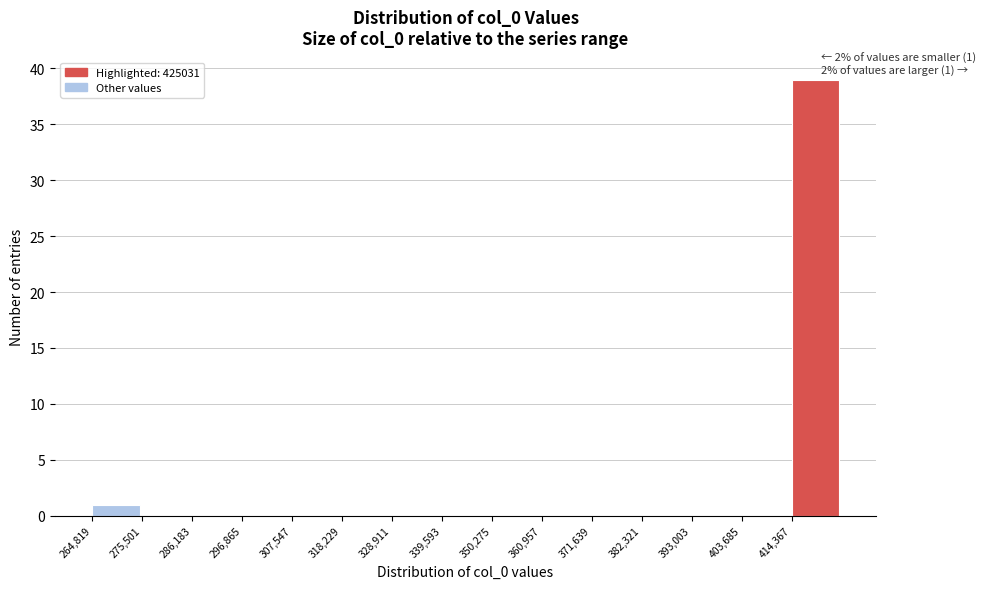

Over which range of the x-axis is the bar tallest?

414000 to 426000